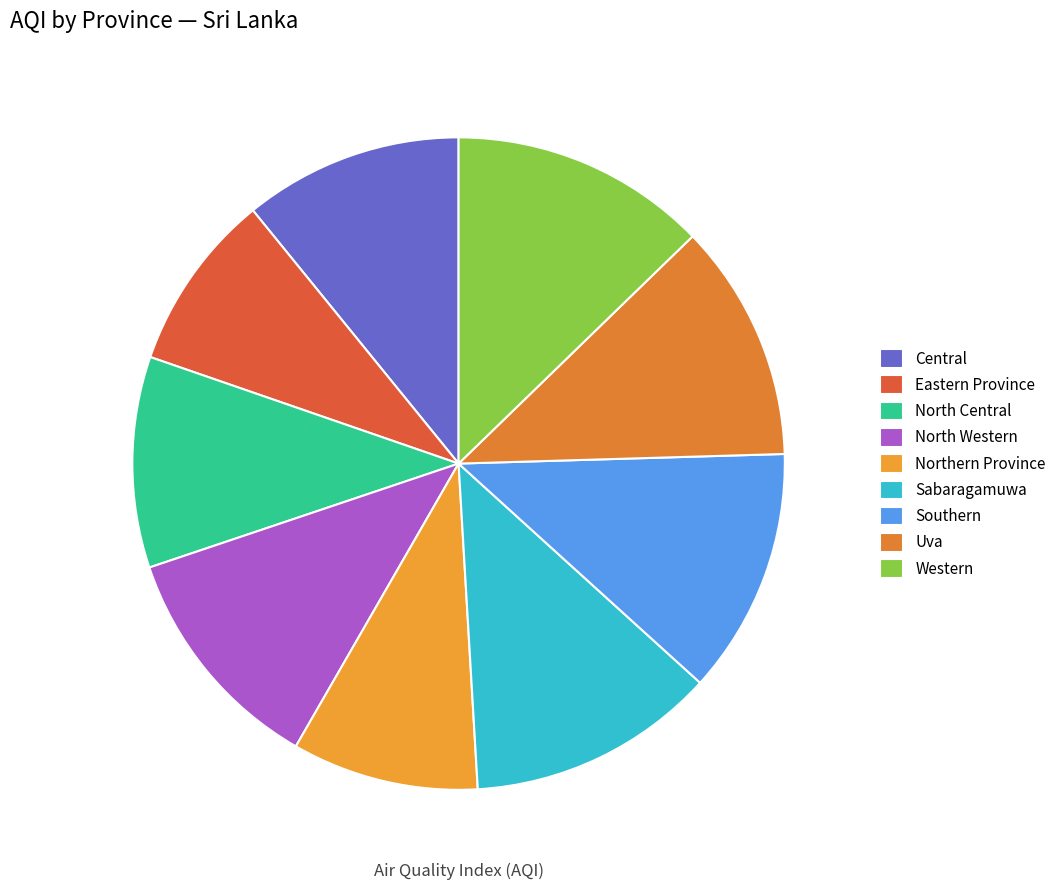

To the nearest percent, what portion does Sabaragamuwa represent?

12%